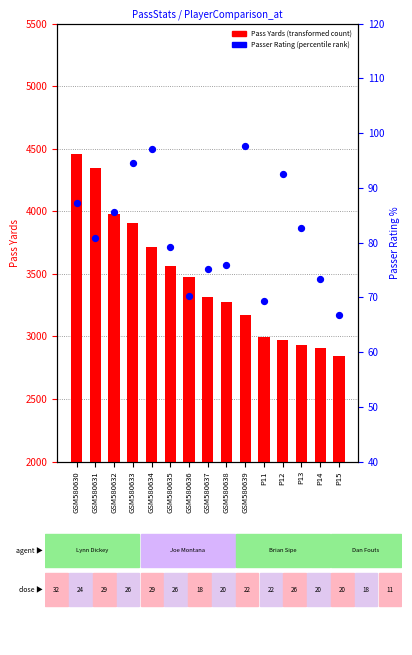

What are all the series names shown in the legend?

Pass Yards, Passer Rating